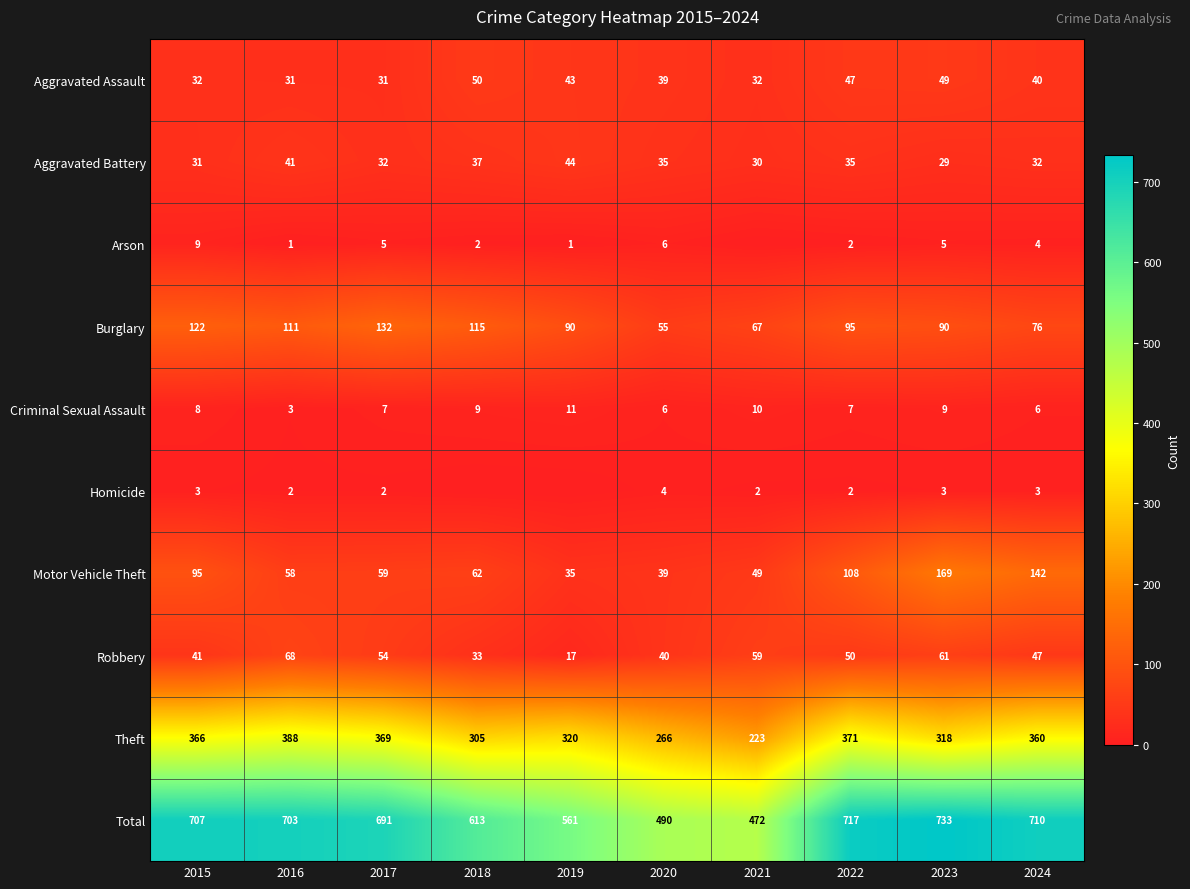

How many distinct data groups are displayed?

10